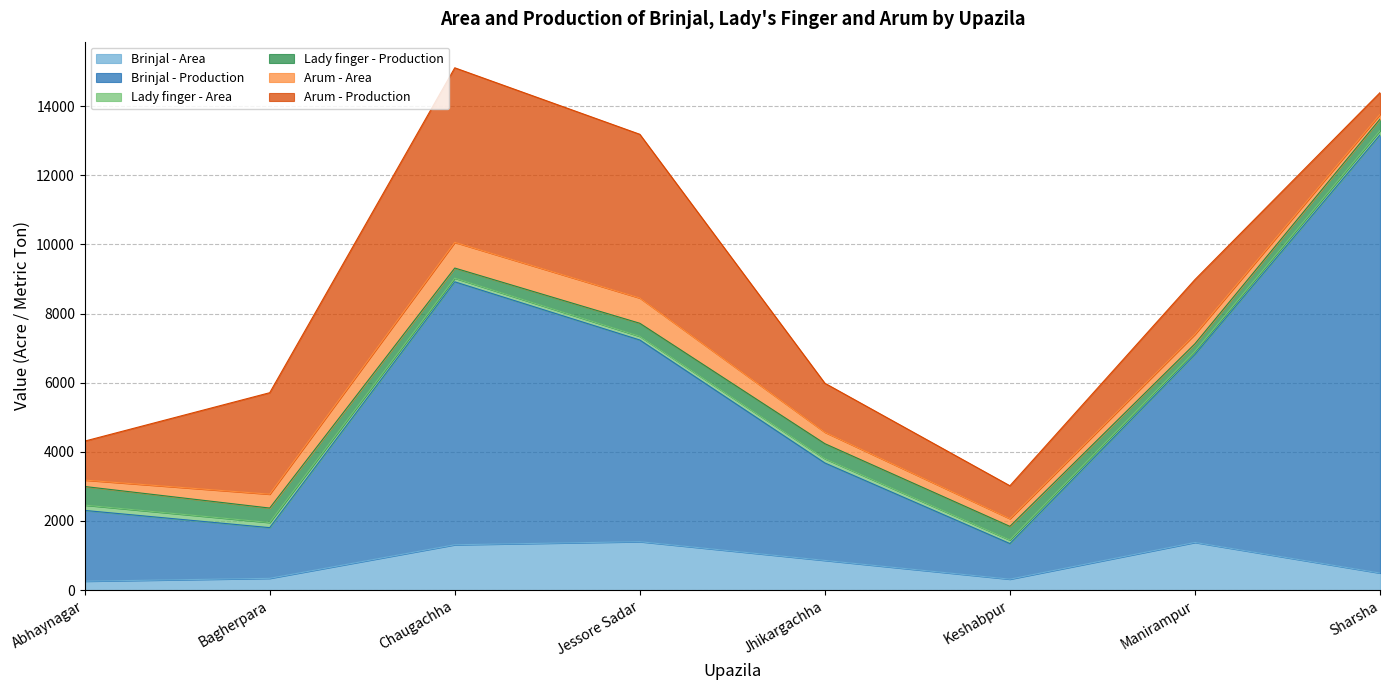

Between Bagherpara and Jhikargachha, which series saw the biggest shift?

Arum - Production